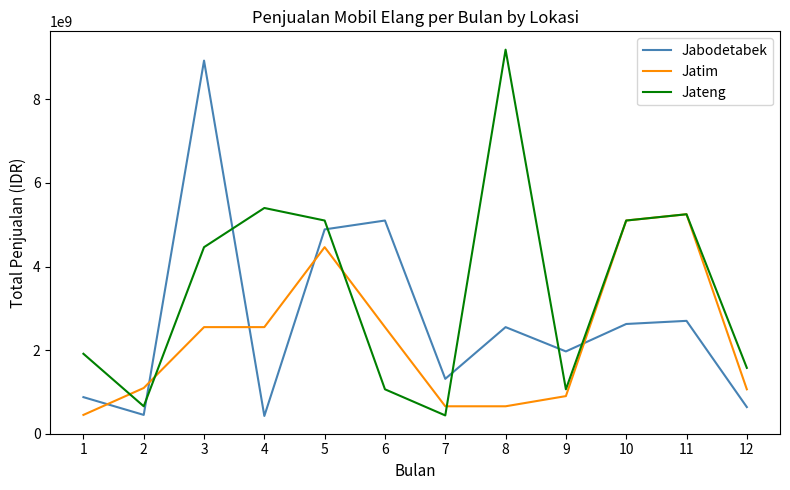

After their last crossing, which series has the higher values: Jateng or Jabodetabek?

Jateng